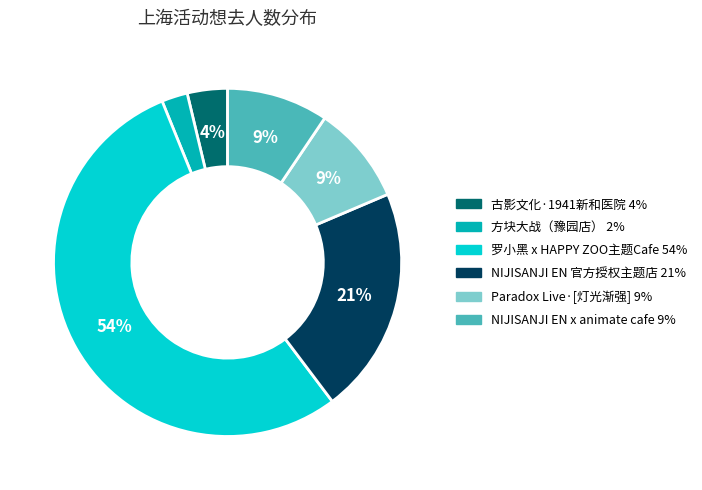

To the nearest percent, what is the average slice percentage?

17%